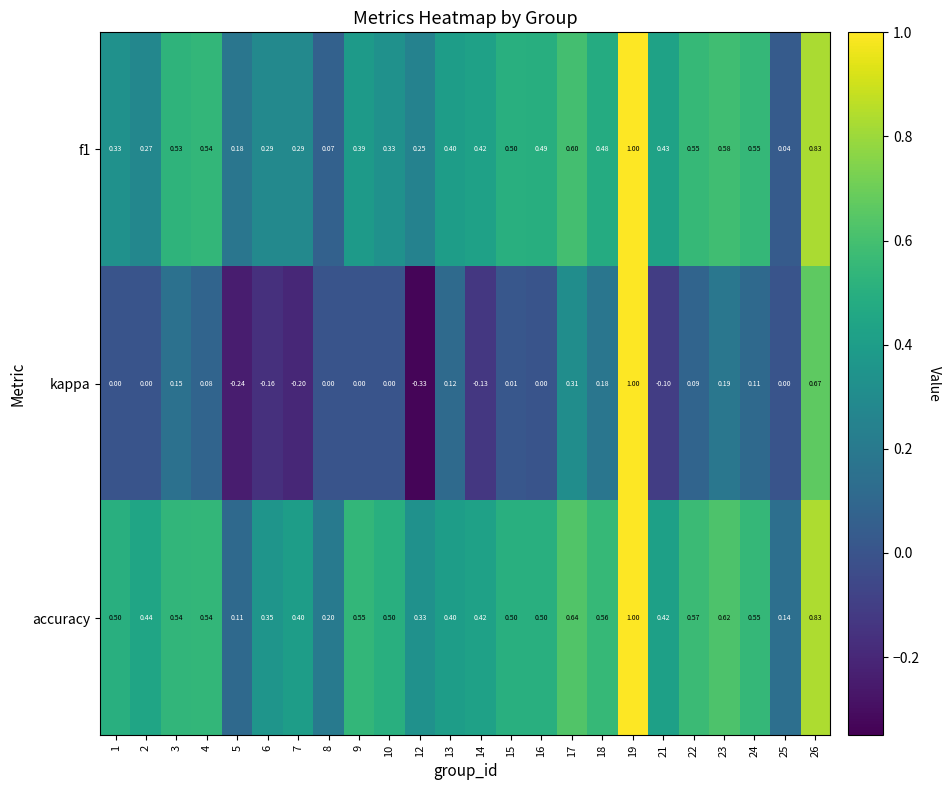

At which category does the chart reach its peak across all series?

19